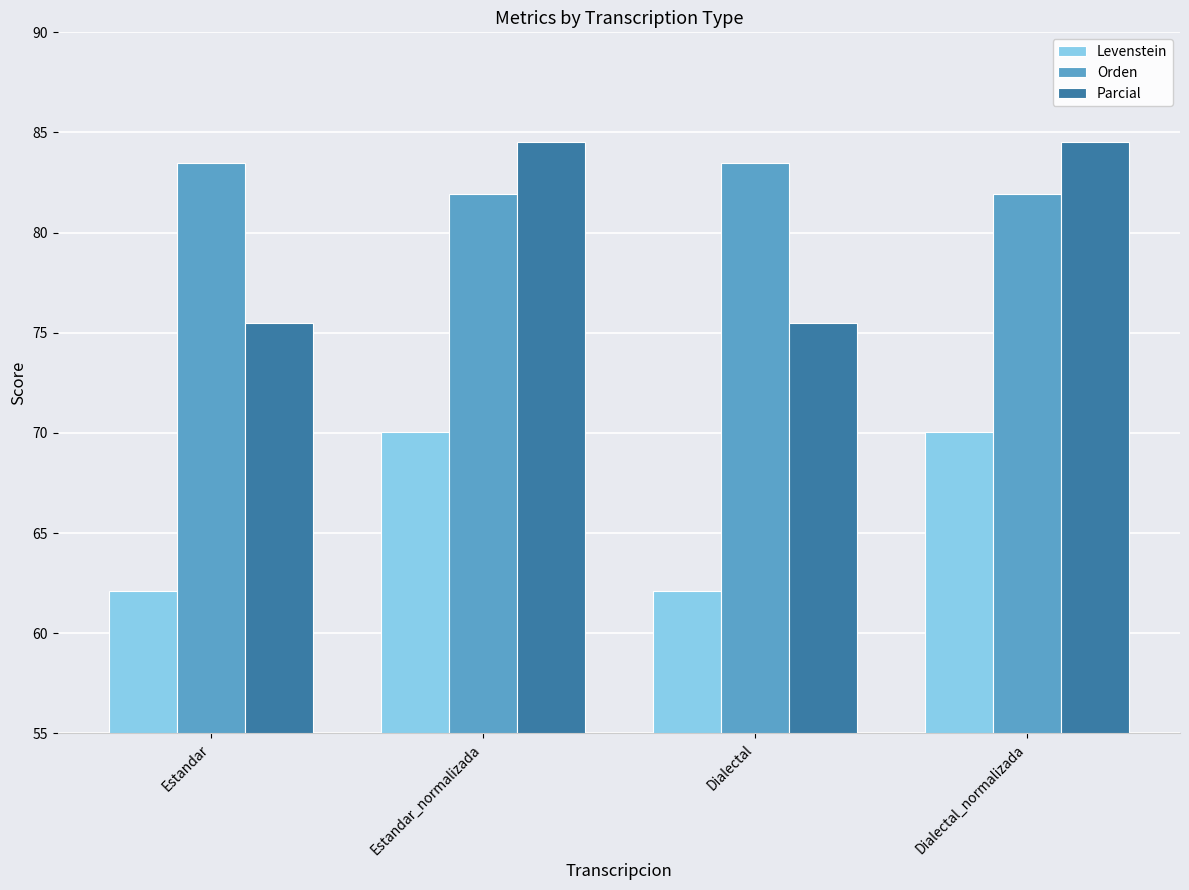

How many series are shown in this chart?

3